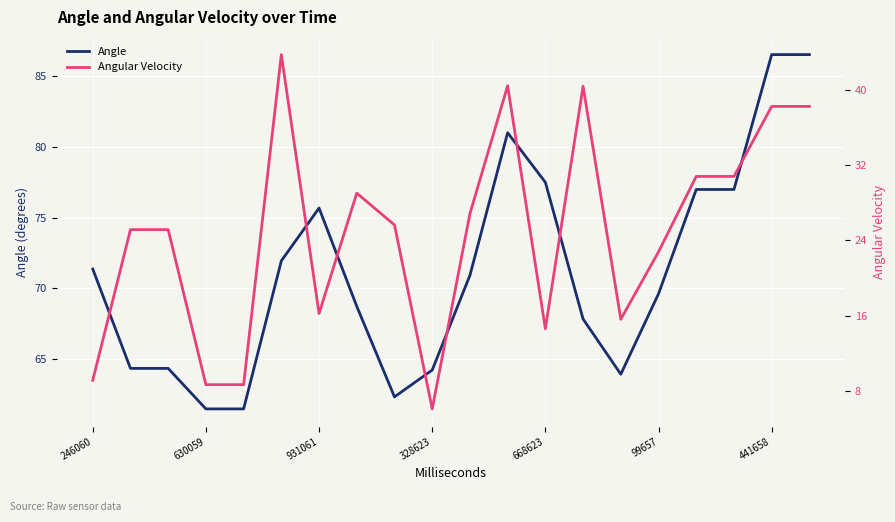

In Angle, how many points are higher than both neighbors (excluding endpoints)?

2